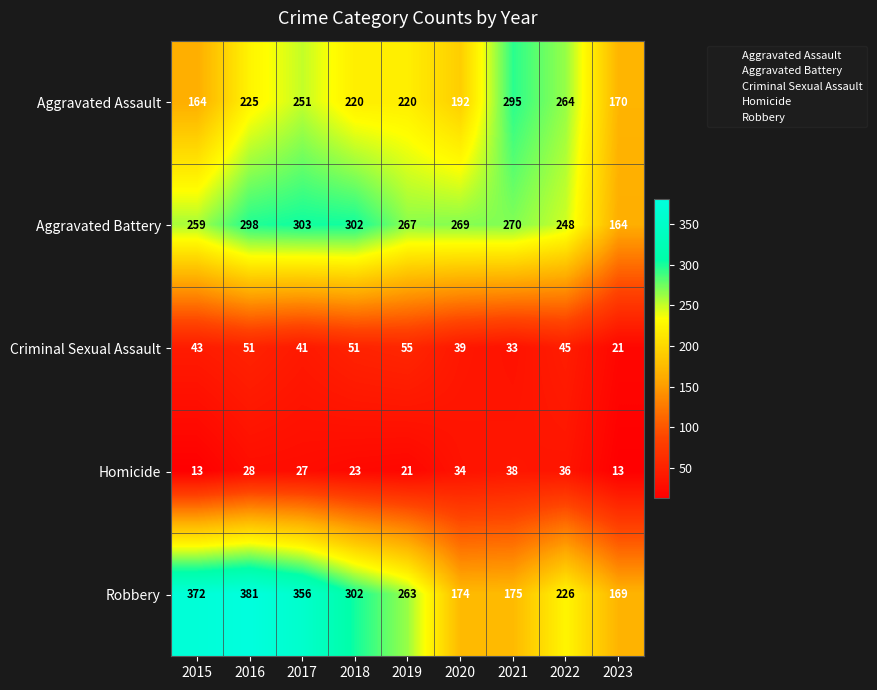

What is the minimum value for Homicide?

13